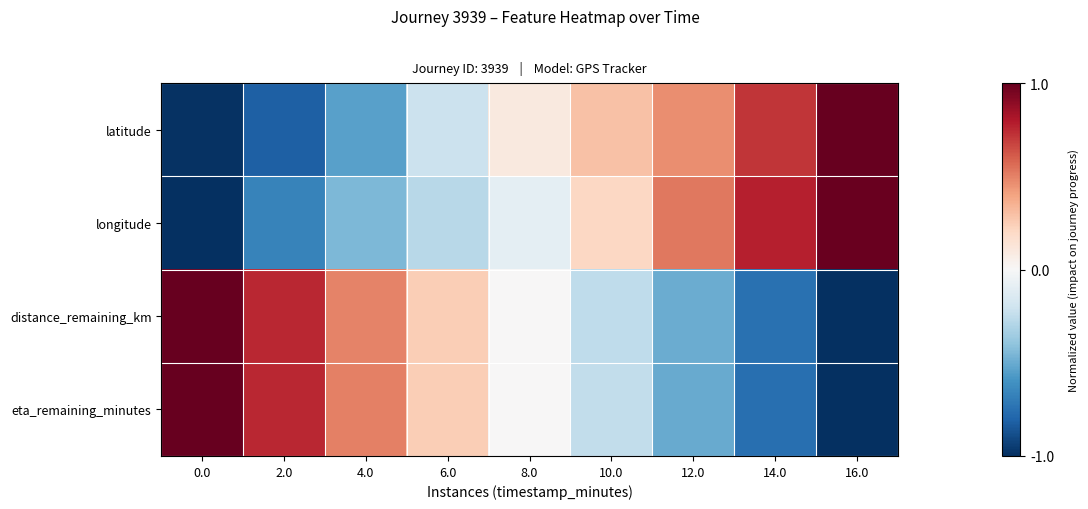

At which category is the sum across all series the highest?

2.0